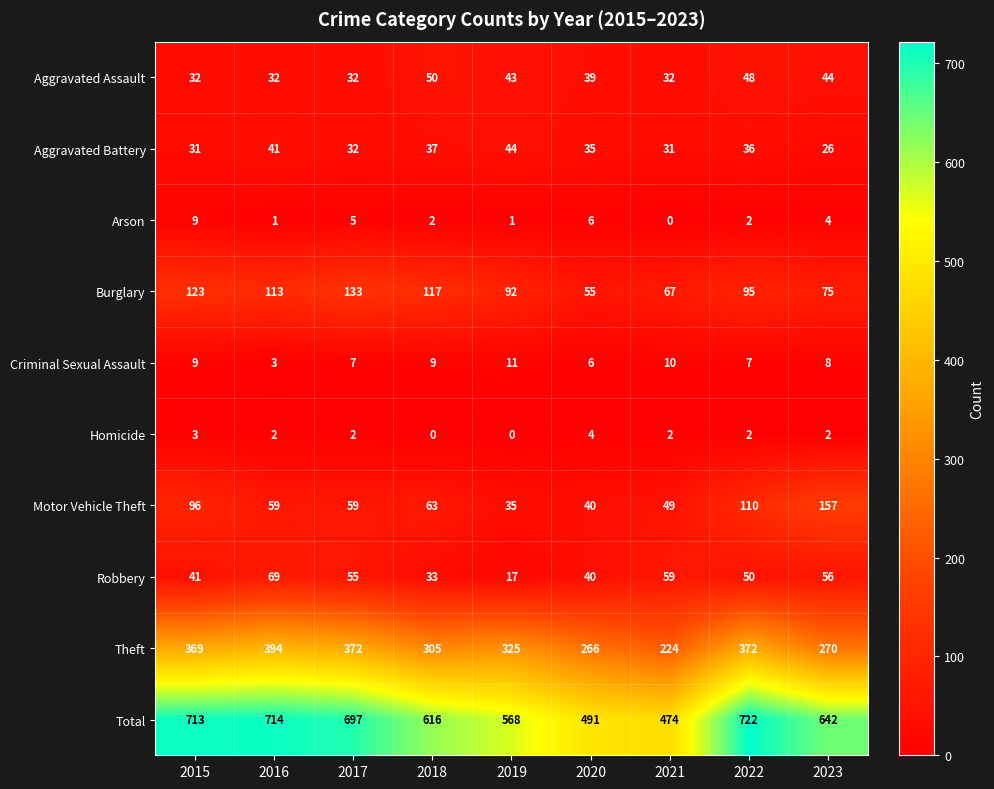

What is the sum of all Aggravated Assault values?

352